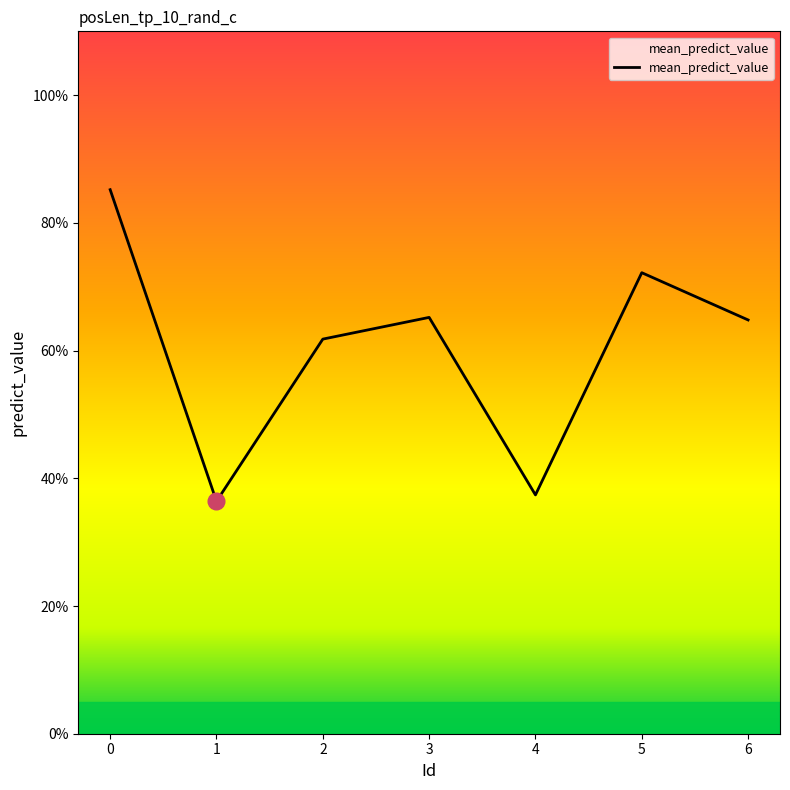

List the labels in order of value, smallest first.

1, 4, 2, 6, 3, 5, 0